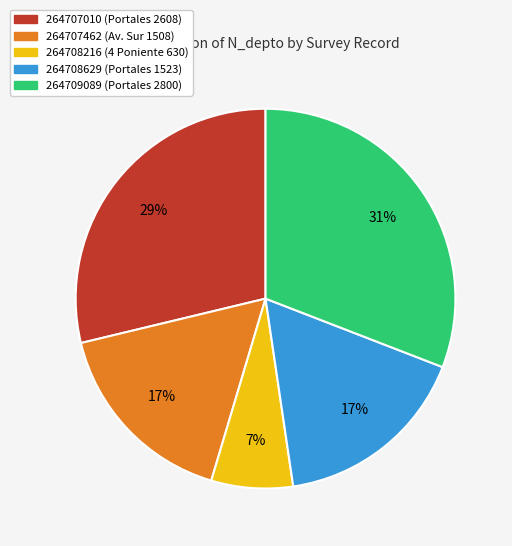

Which category has the smallest portion of the pie?

264708216